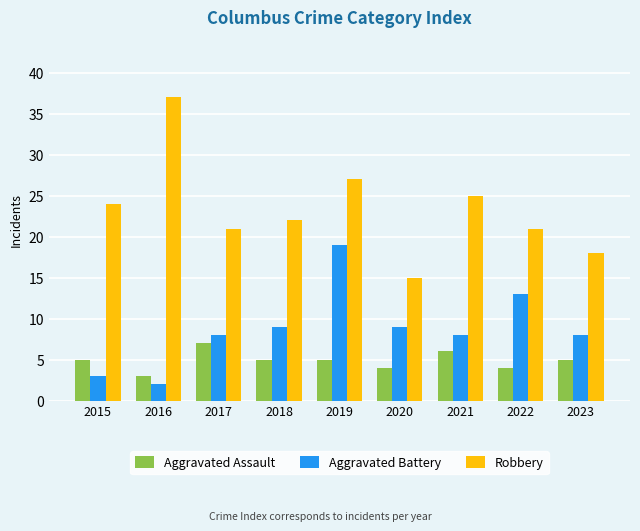

True or false: Aggravated Assault has a value of 7 at 2017.

True